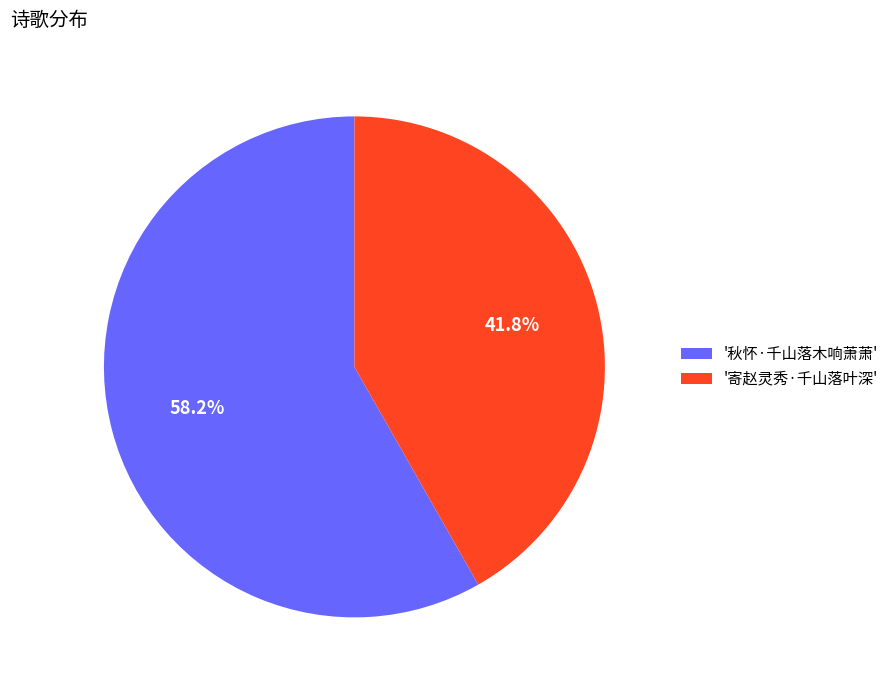

How many slices are in this pie chart?

2